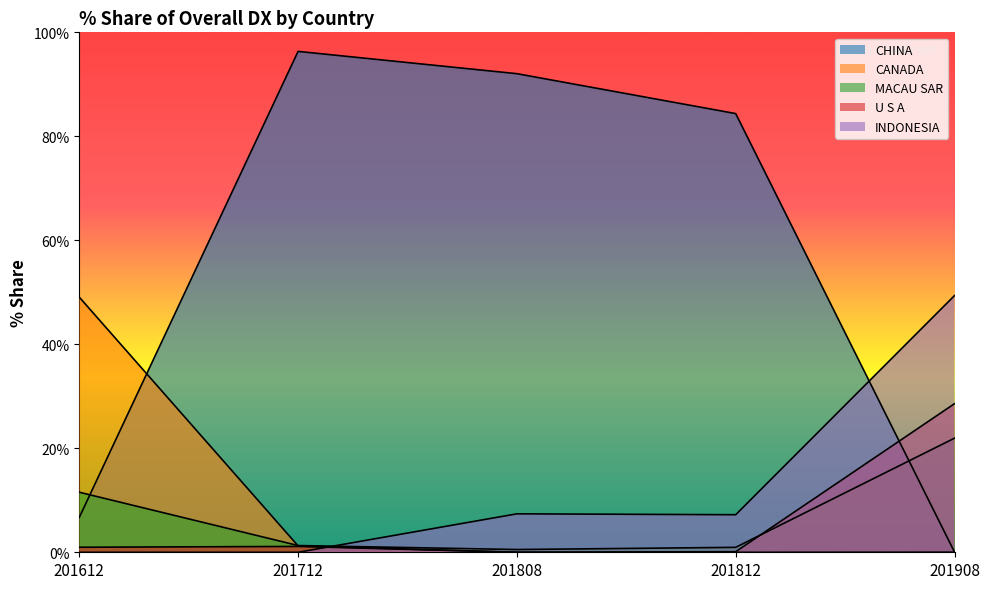

Which series ends up on top after the final intersection of CHINA and U S A?

U S A